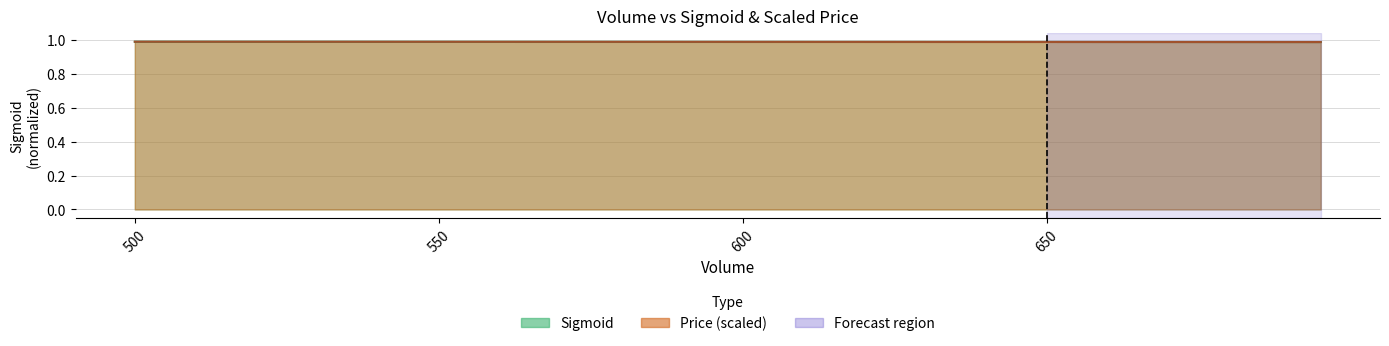

What is the value of the Sigmoid point at the 8th from the left?

1.0